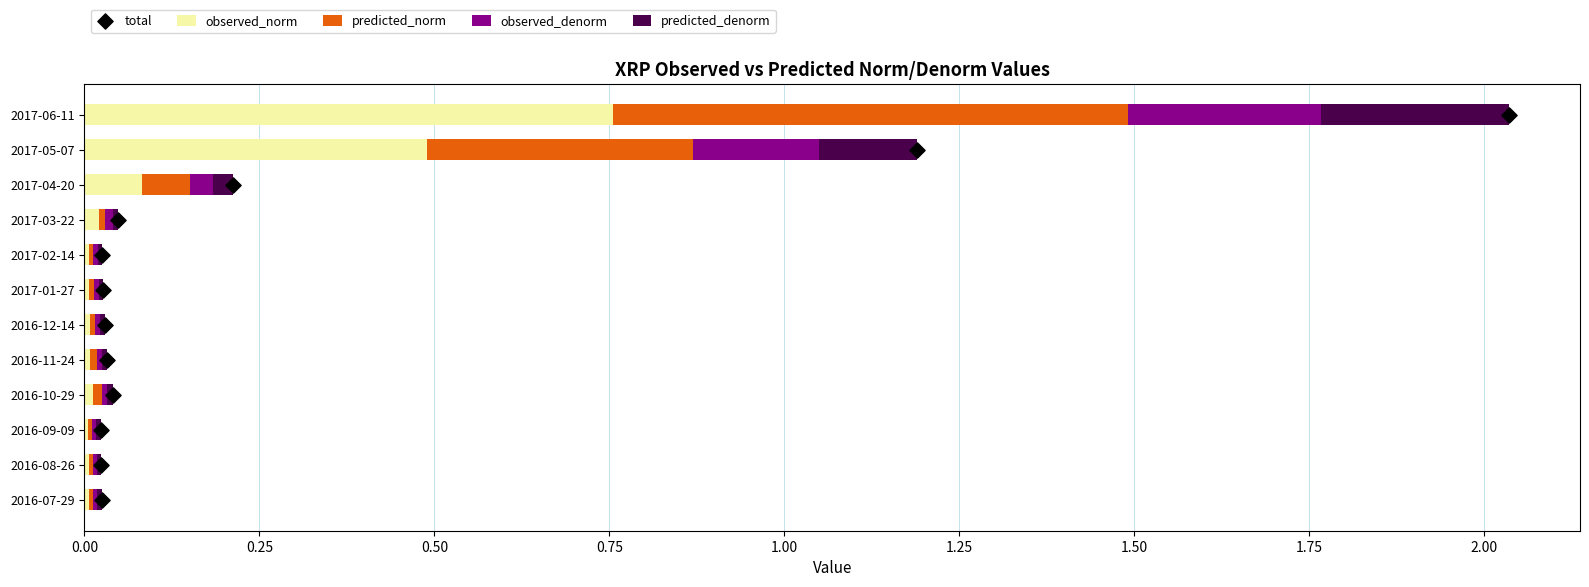

At which label does observed_norm reach its peak?

2017-06-11